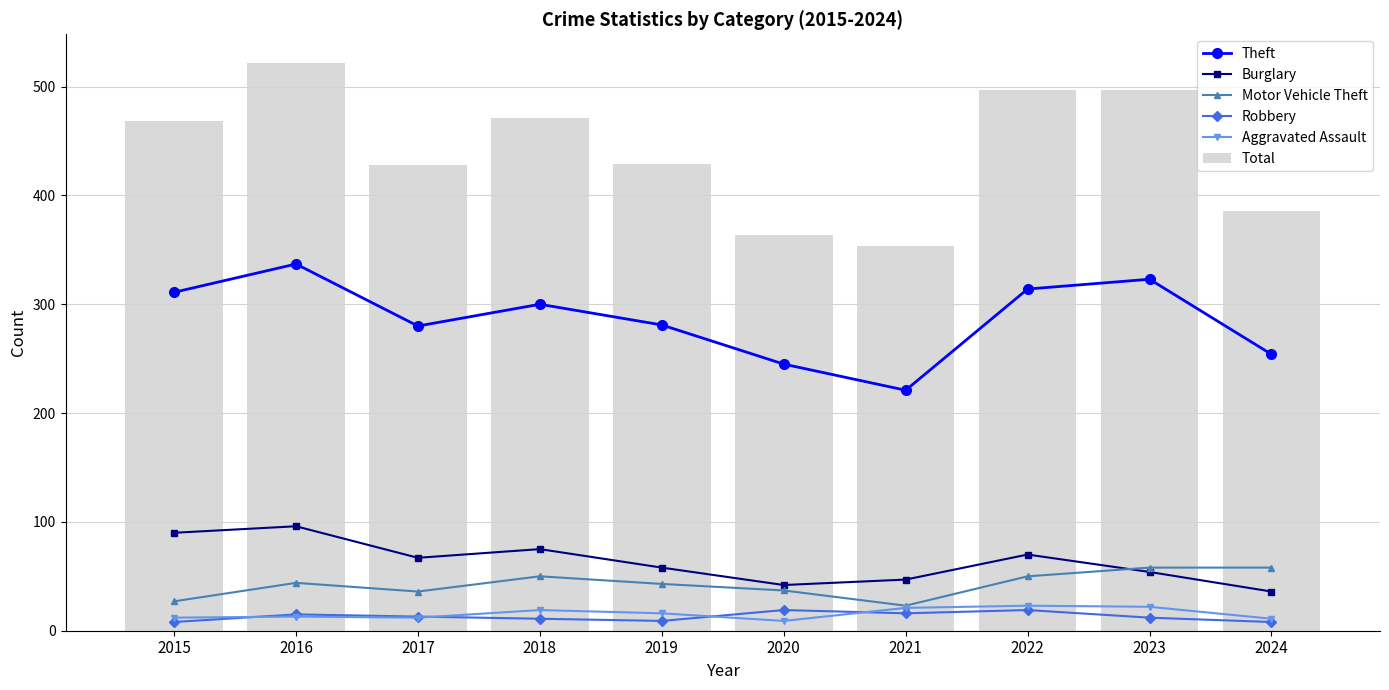

What is the sum of the Total values at 2023 and 2019?

926